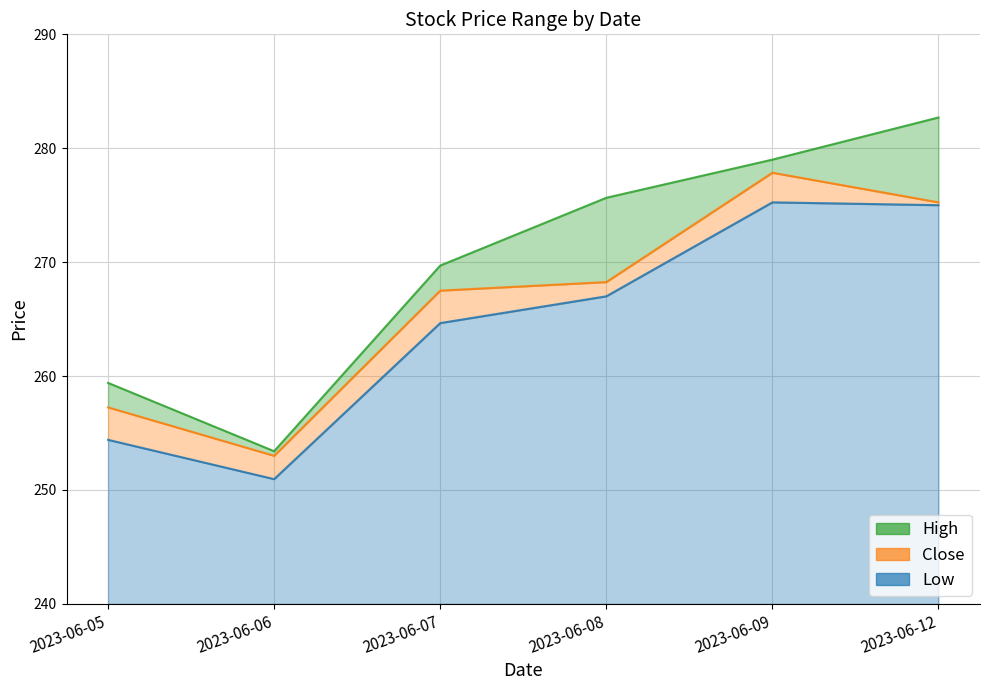

How many data points in High are above 275?

3